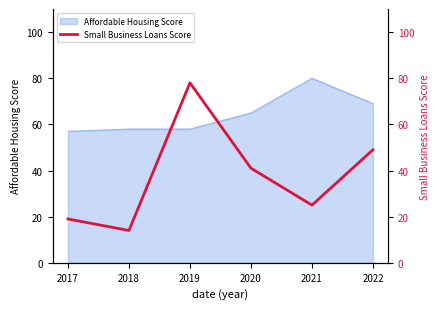

Does the chart display data point markers on the line(s)?

No